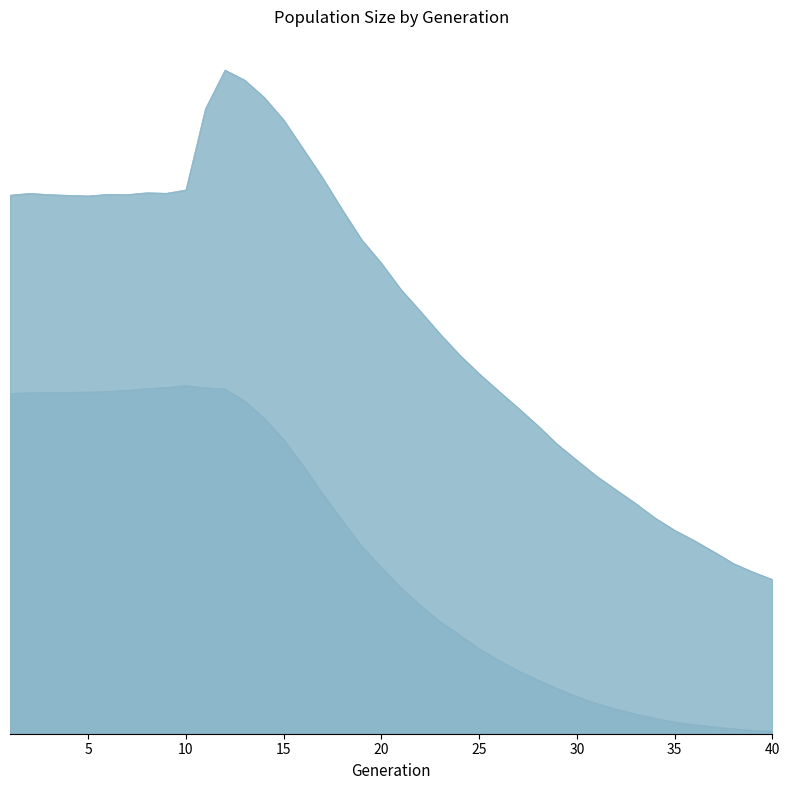

What are all the series names shown in the legend?

size, female_size